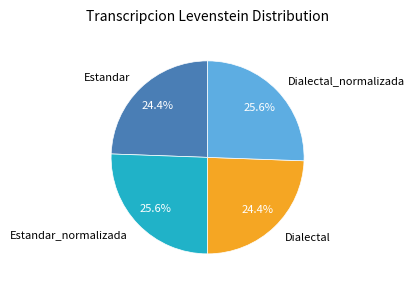

How much of the chart is everything except Estandar?

75.6%